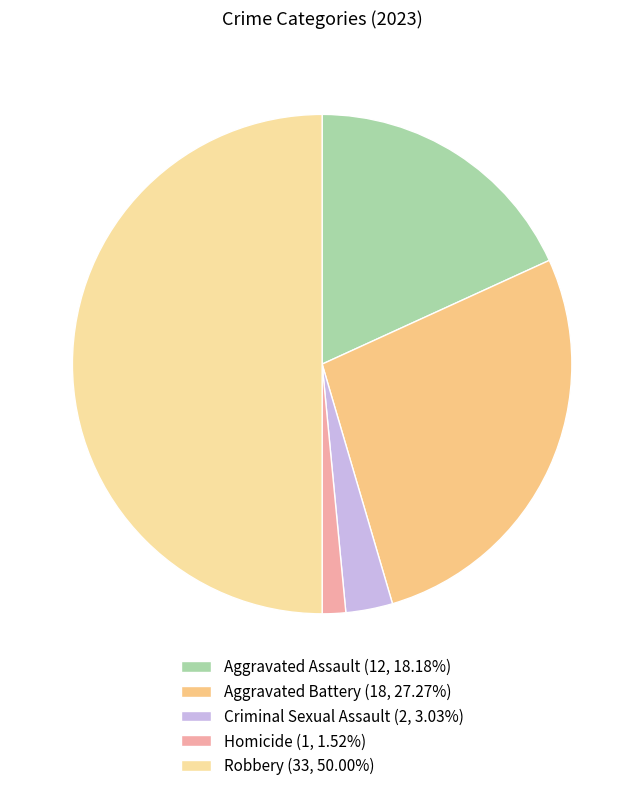

What portion of the pie excludes Aggravated Battery?

72.7%